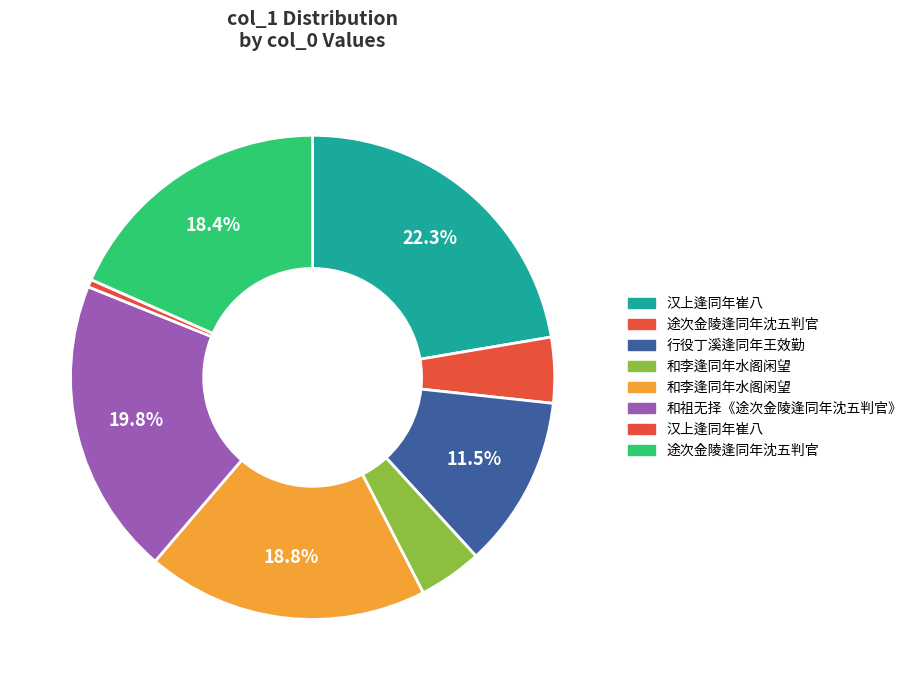

How many segments does this pie chart have?

8